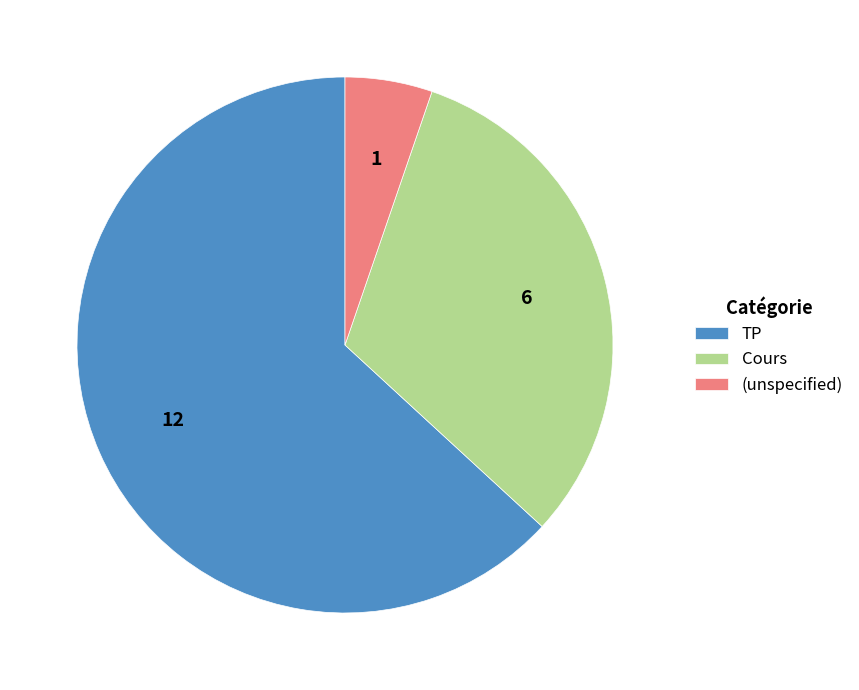

True or false: (unspecified) accounts for 5% of the total.

True